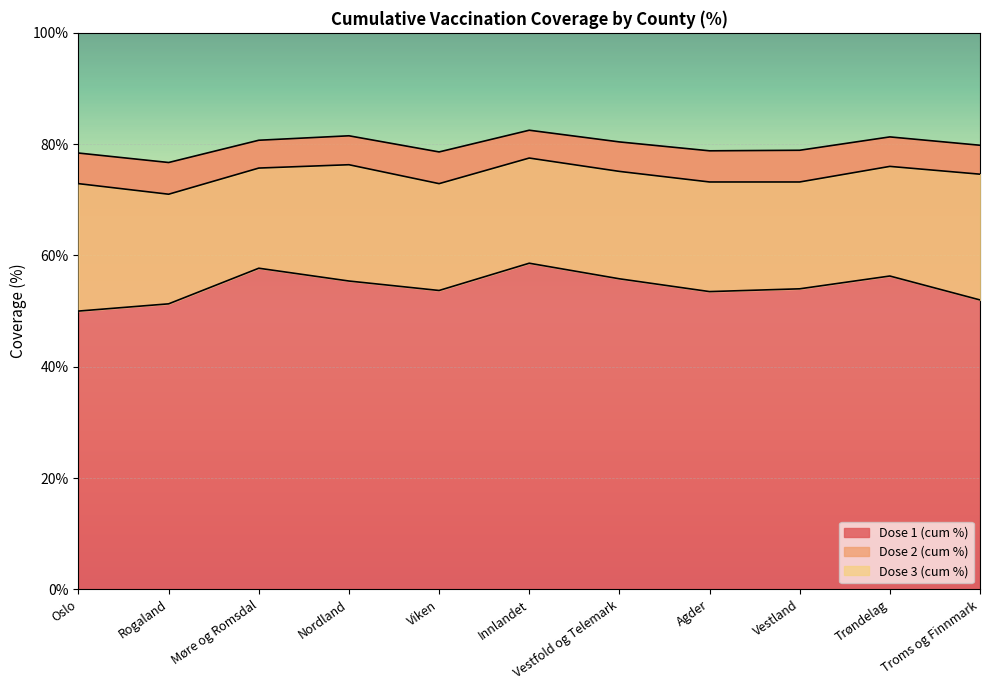

What is the sum of the Dose 2 (cum %) values at Viken and Oslo?

145.8